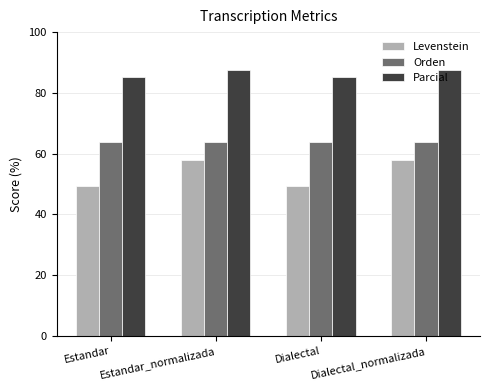

Reading left to right, what are all the values shown in this chart?

Levenstein: 49.3	57.8	49.3	57.8
Orden: 64.0	64.0	64.0	64.0
Parcial: 85.4	87.5	85.4	87.5